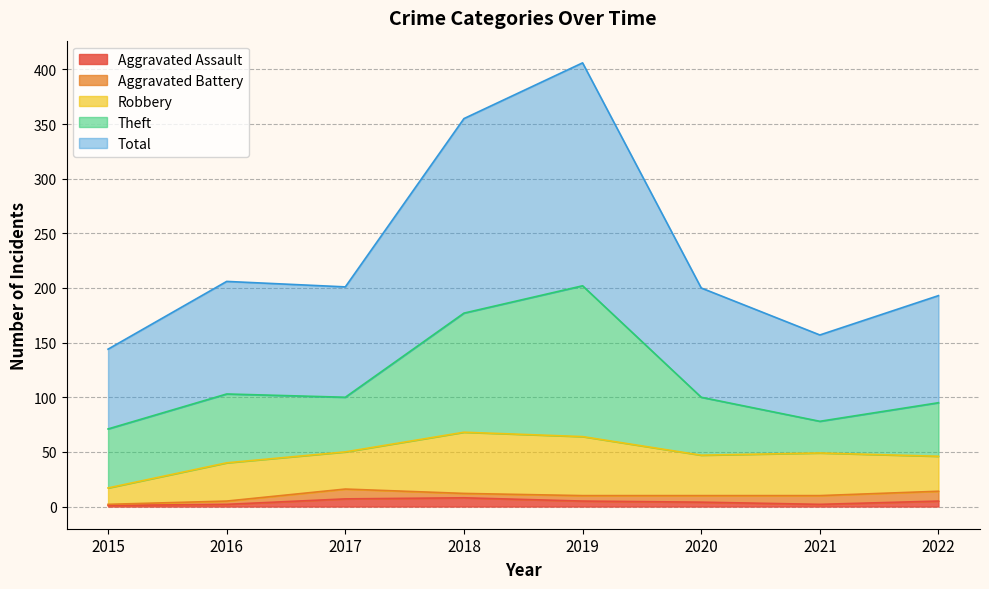

What is the sum of the Aggravated Assault values at 2017 and 2021?

9